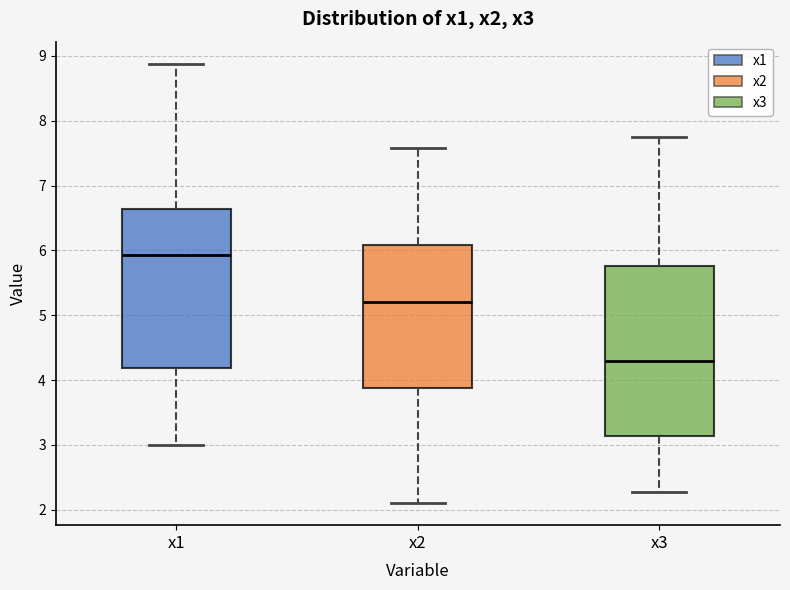

Which box has the lowest median line?

x3